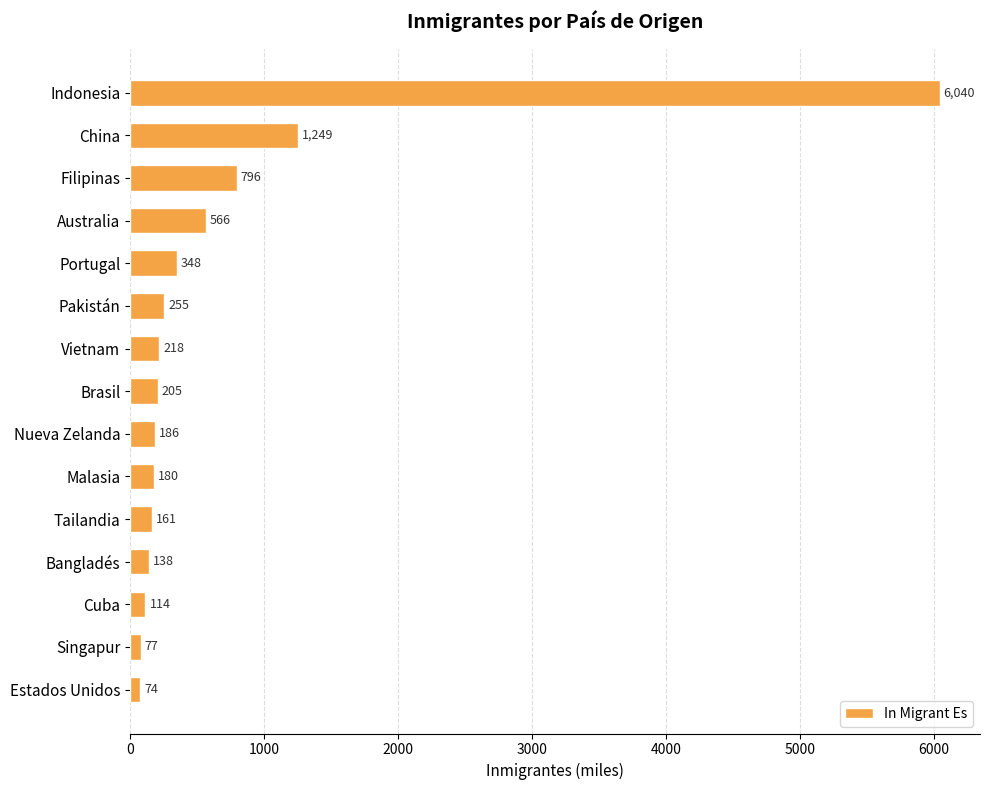

What is the greatest value displayed?

6040